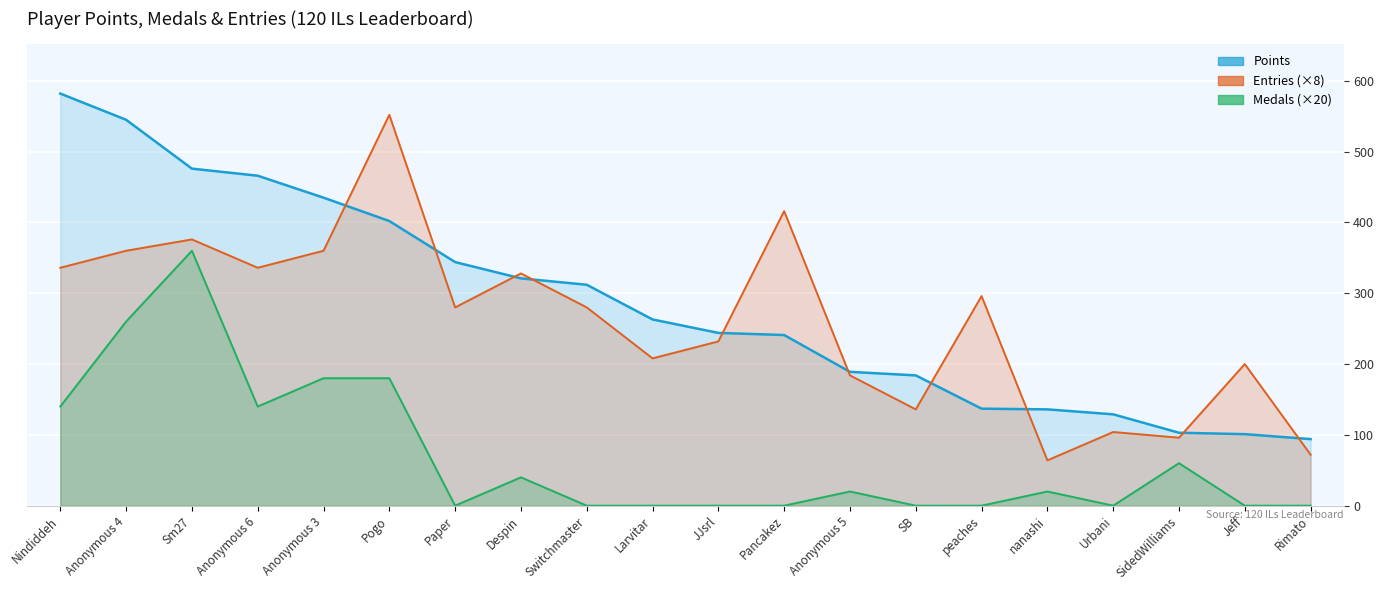

Which series has the largest total across all categories?

Points